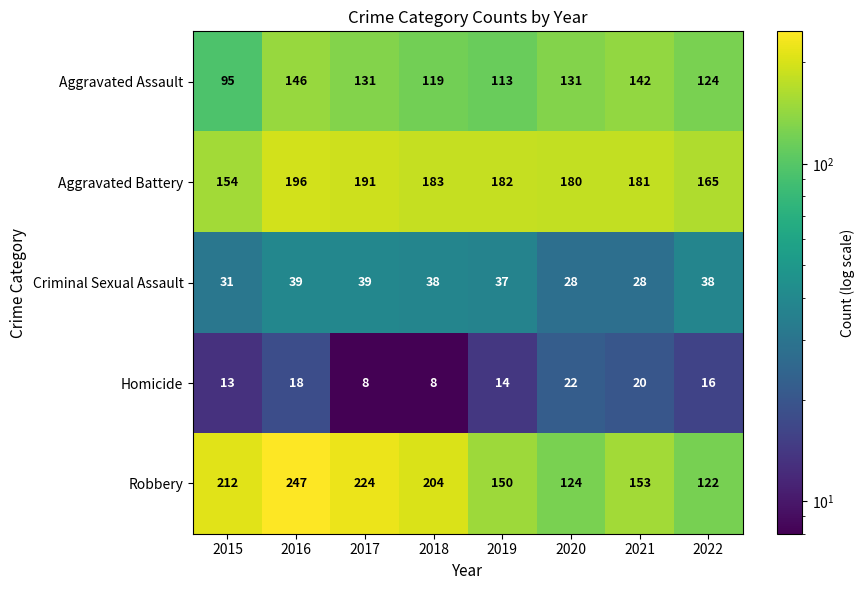

Which series has the widest spread of values?

Robbery